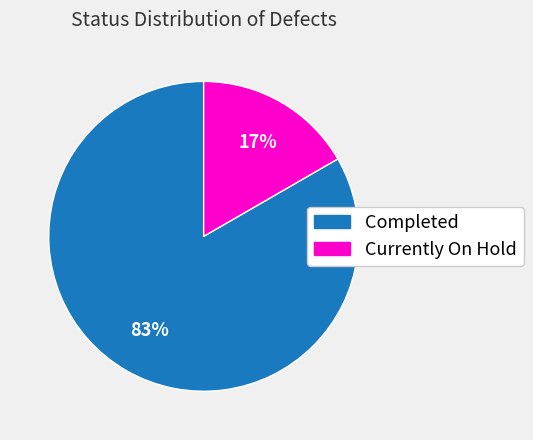

What percentage is the Completed slice, to the nearest percent?

83%